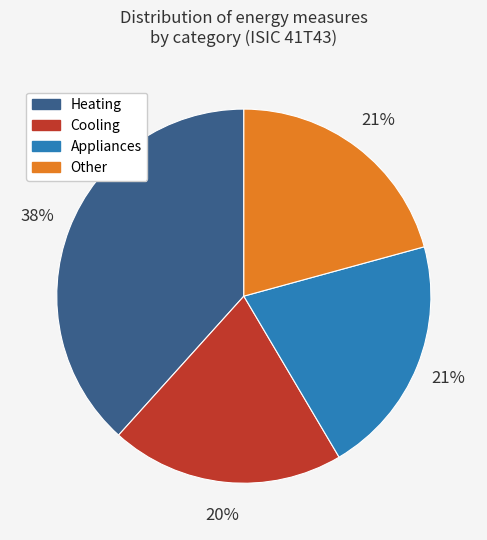

Count the number of slices in the pie.

4